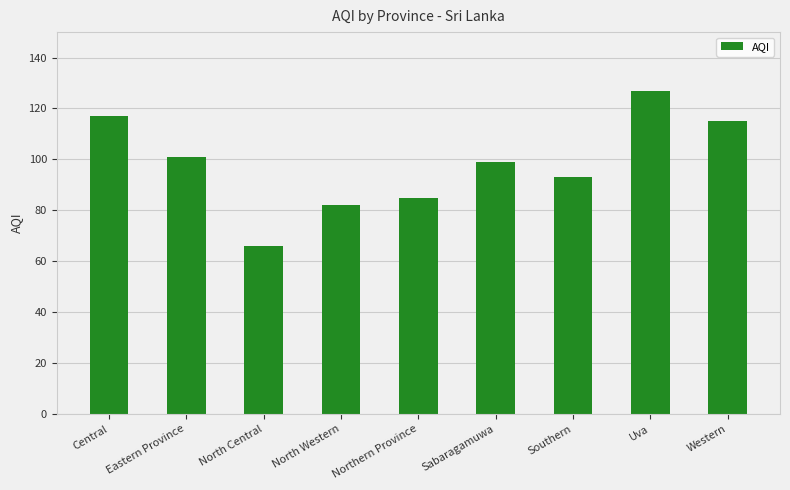

List the labels in order of value, smallest first.

North Central, North Western, Northern Province, Southern, Sabaragamuwa, Eastern Province, Western, Central, Uva